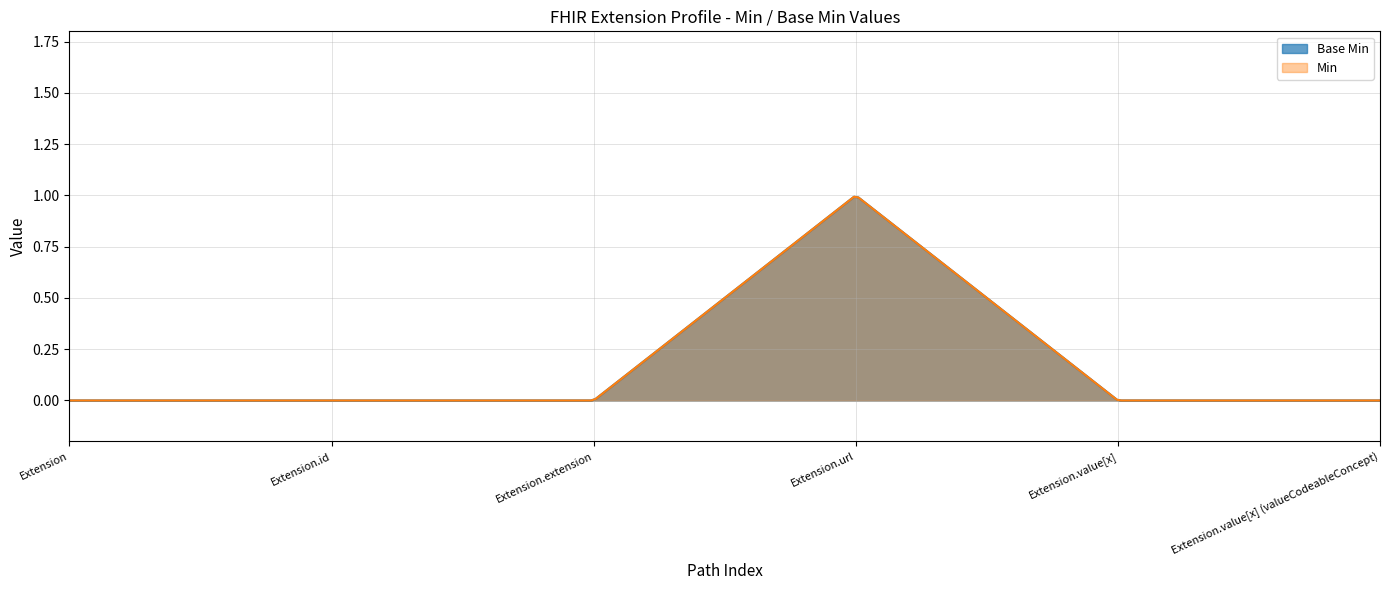

How many lines are shown in the chart?

2